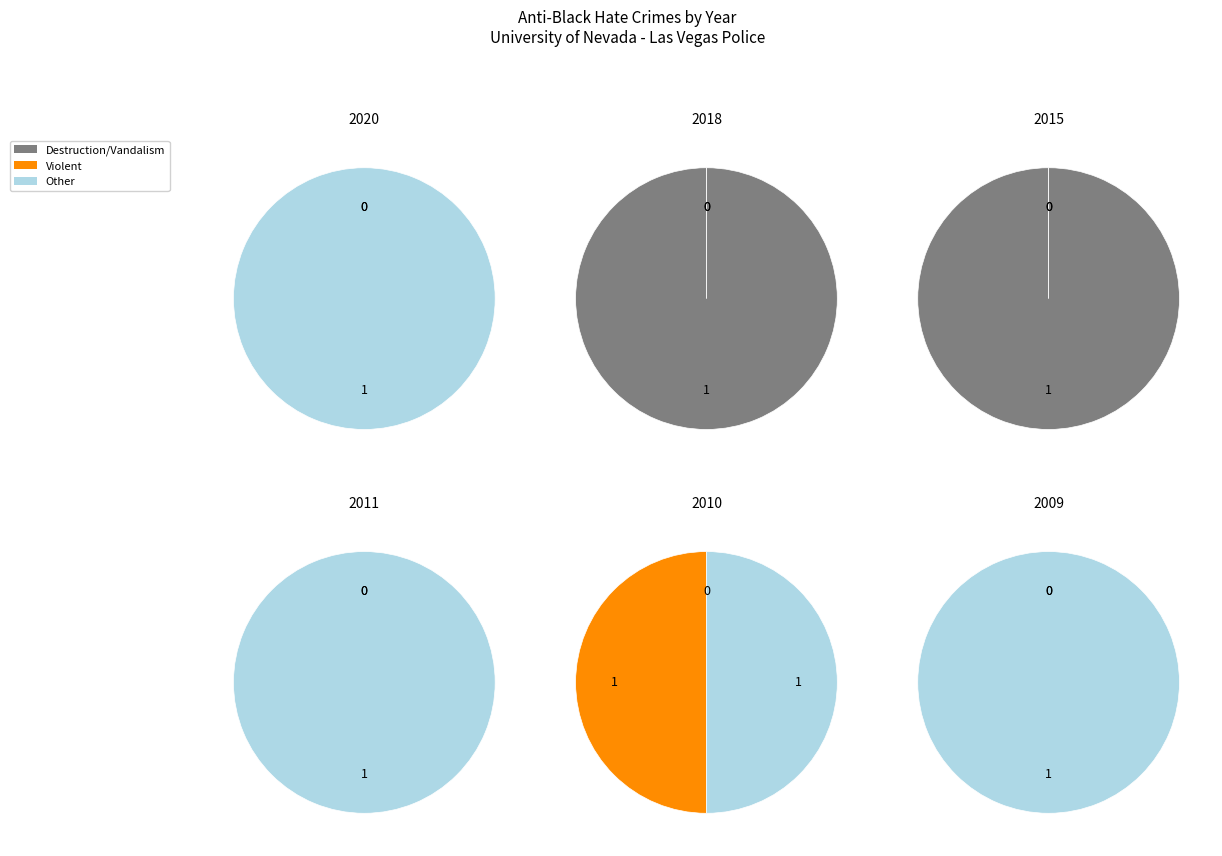

True or false: 2011 accounts for 1% of the total.

False